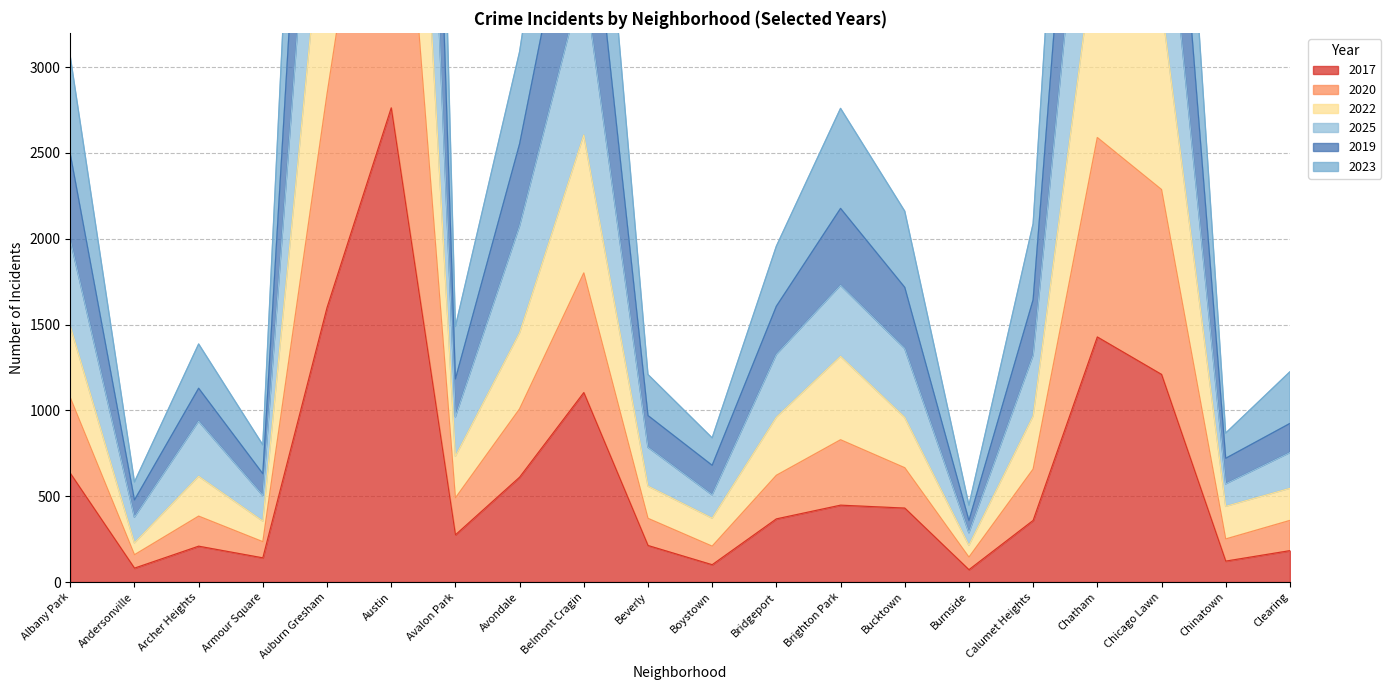

At which label does 2017 reach its minimum?

Burnside